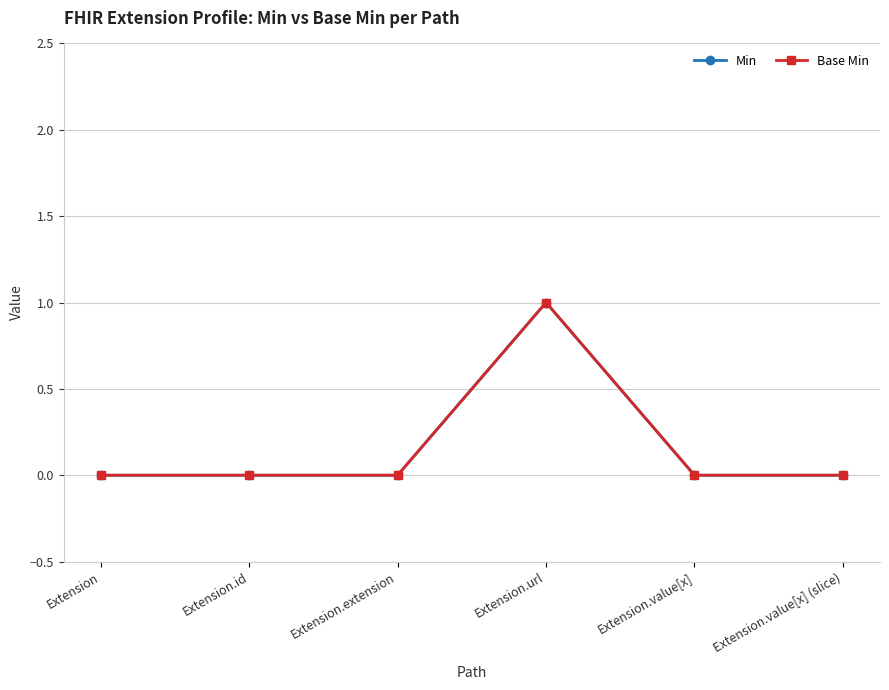

Reading left to right, extract all data points from this chart.

Min: 0	0	0	1	0	0
Base Min: 0	0	0	1	0	0